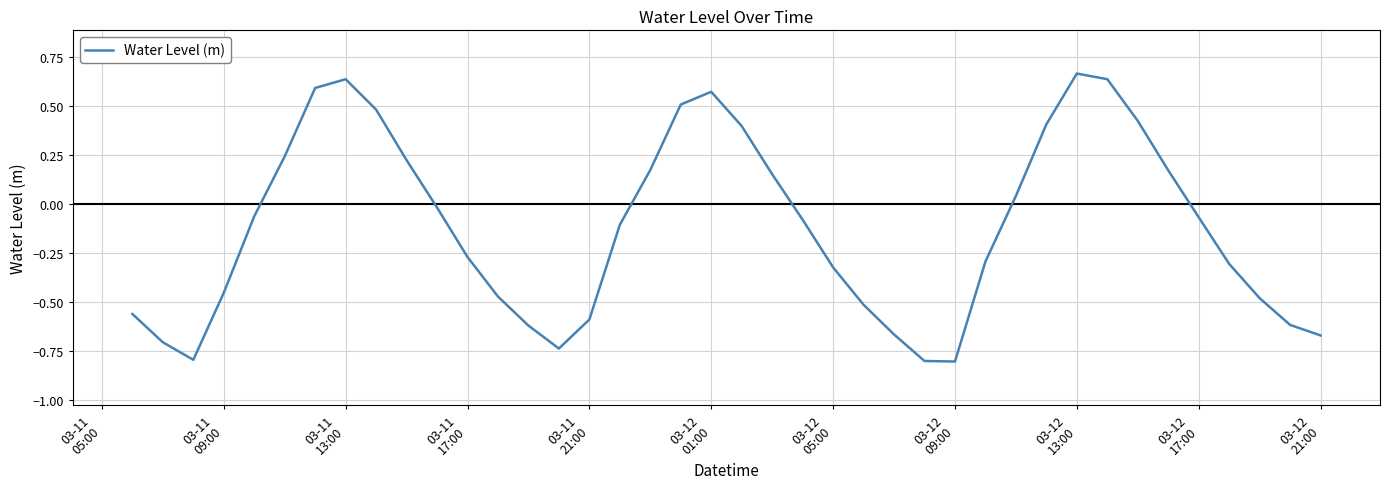

What is the minimum value shown in the chart?

-0.8